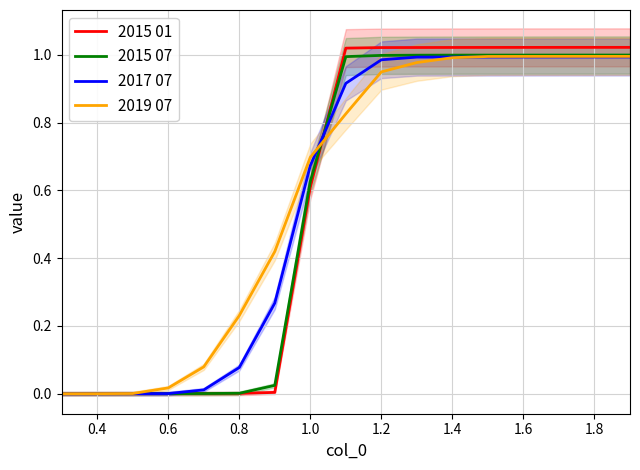

What are all the series names shown in the legend?

2015 01, 2015 07, 2017 07, 2019 07